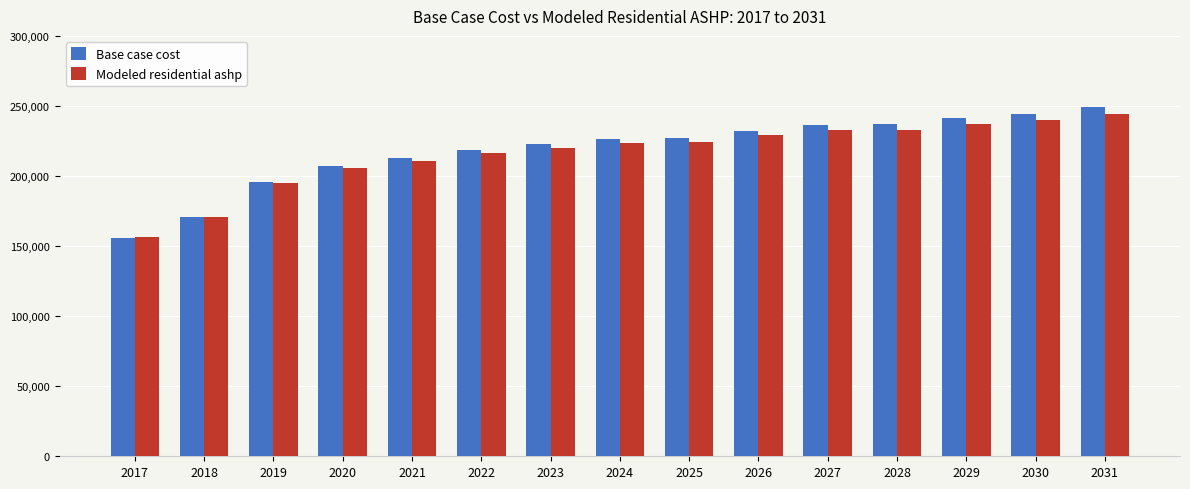

List the series in order of their peak value, highest first.

Base case cost, Modeled residential ashp